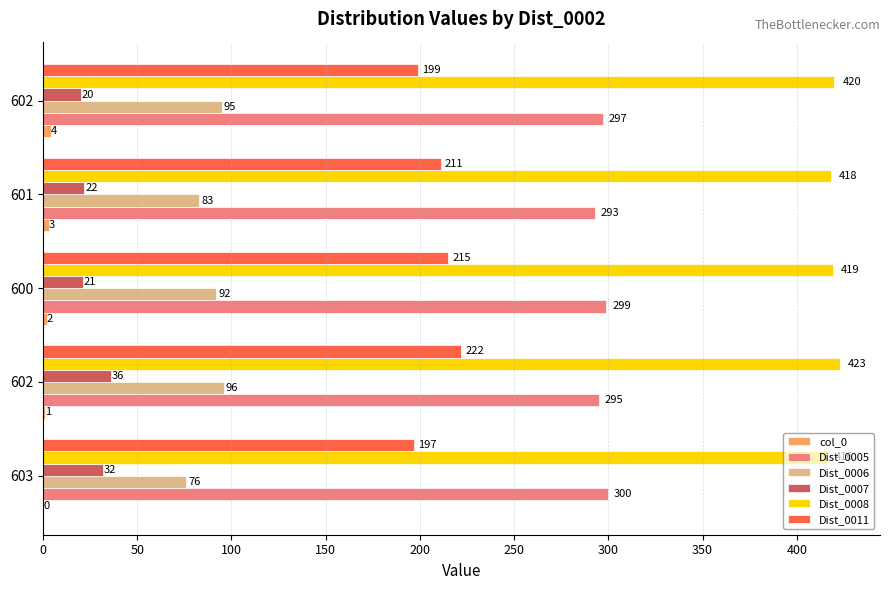

How many distinct data groups are displayed?

6